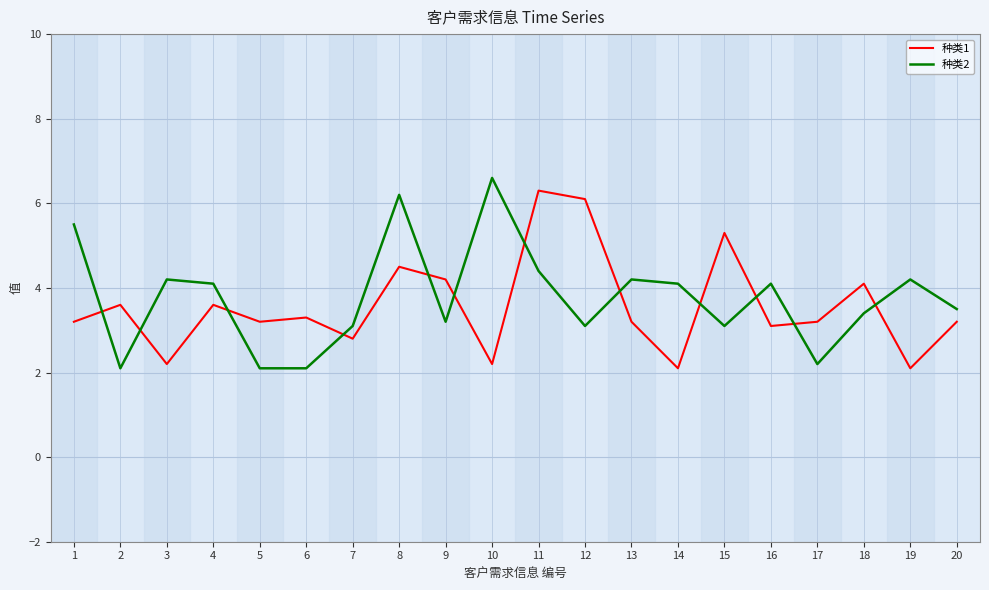

What is the sum of all 种类2 values?

75.5